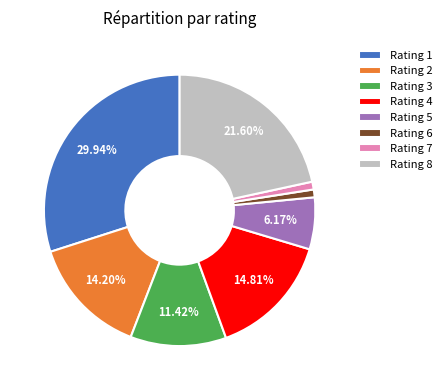

How many slices are in this pie chart?

8